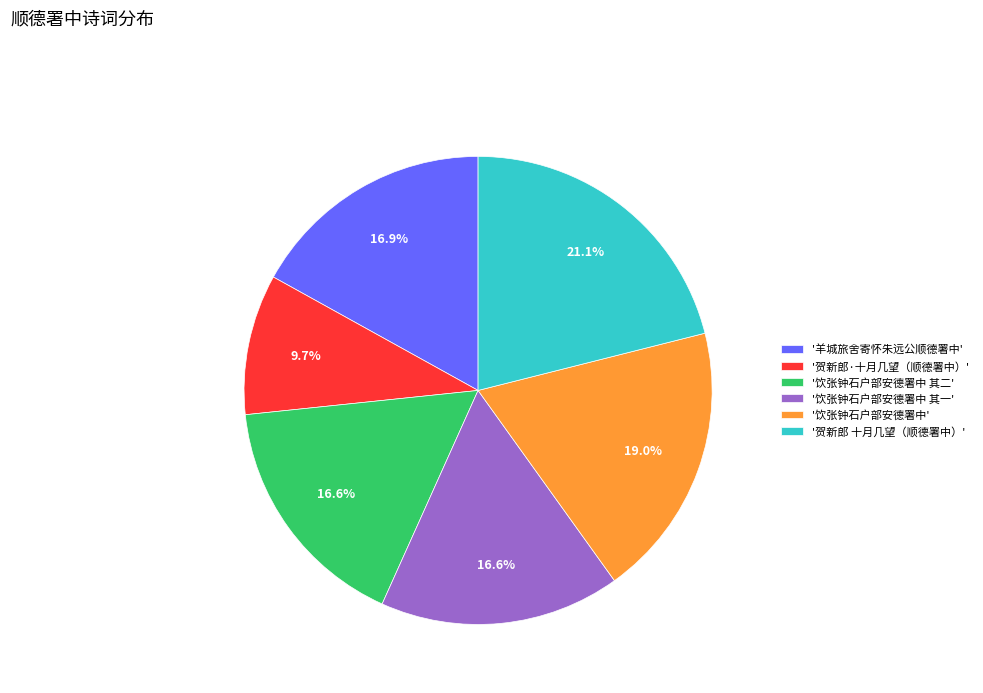

How many segments does this pie chart have?

6